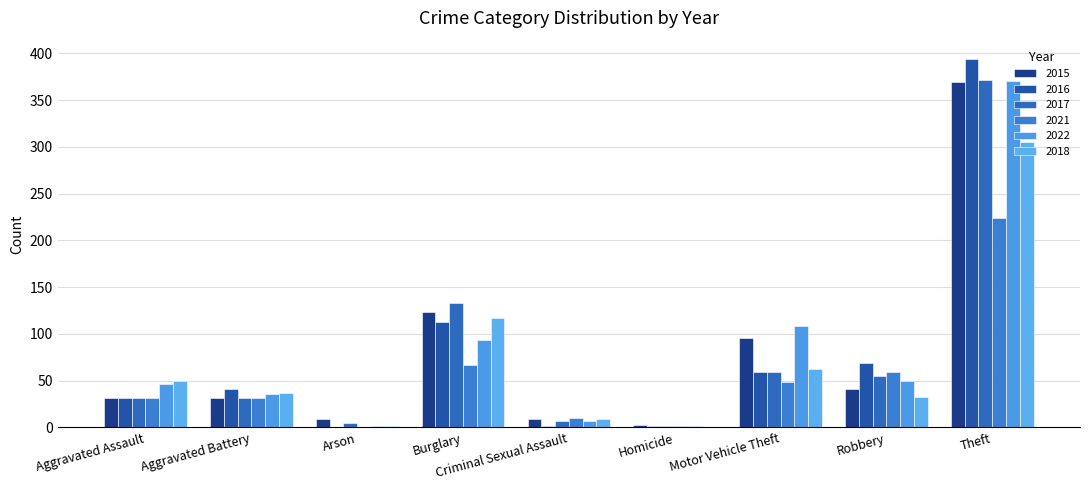

What is the greatest value displayed?

394